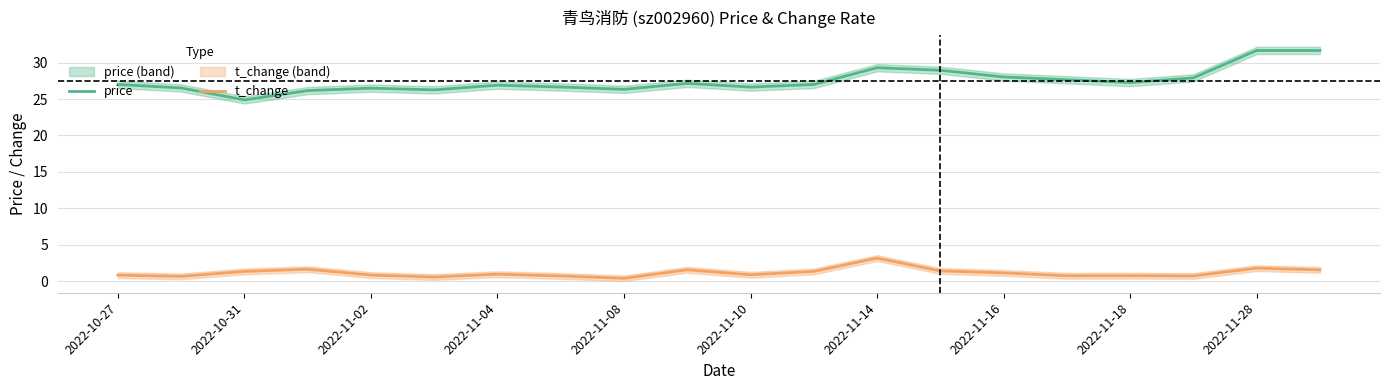

At how many categories does at least one series exceed 23?

20